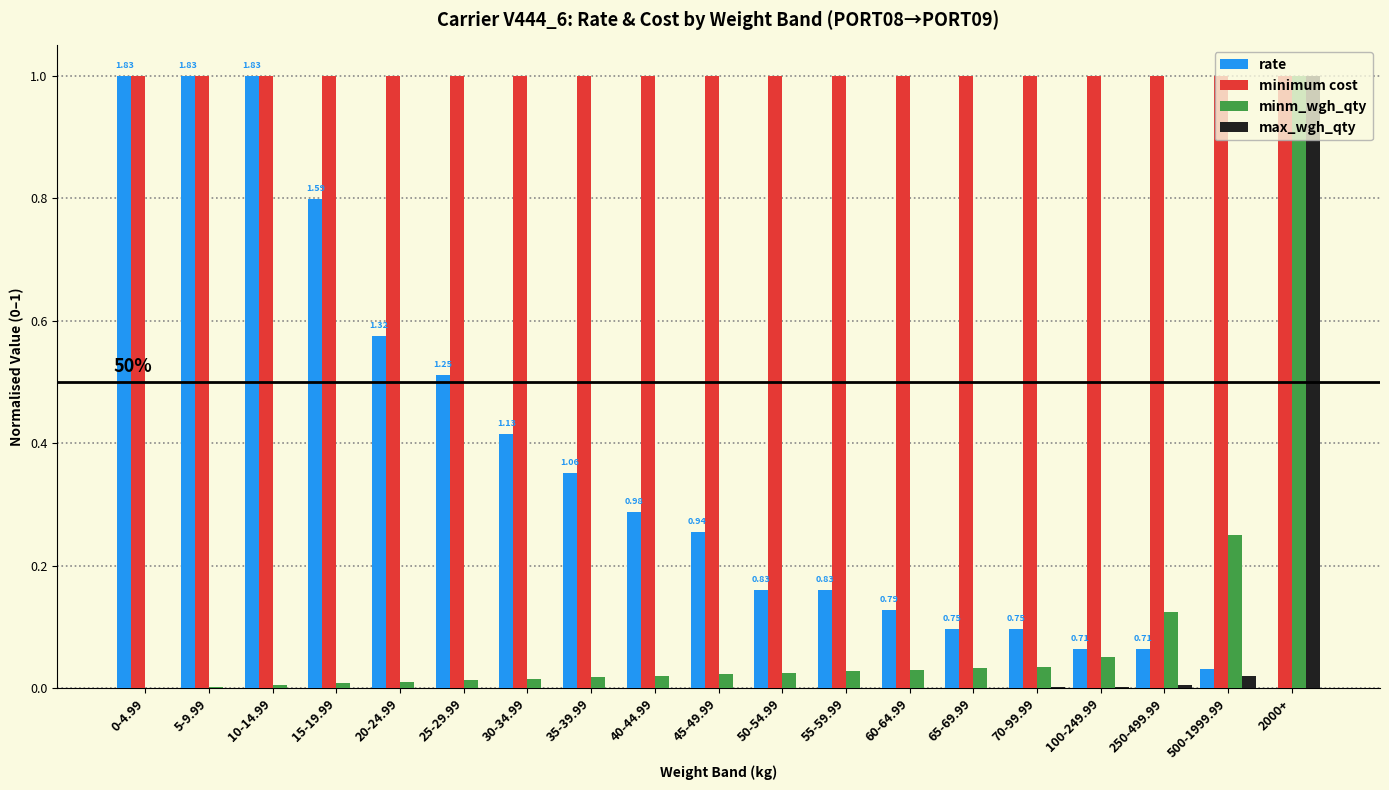

Which series changed the most between 20-24.99 and 25-29.99?

rate